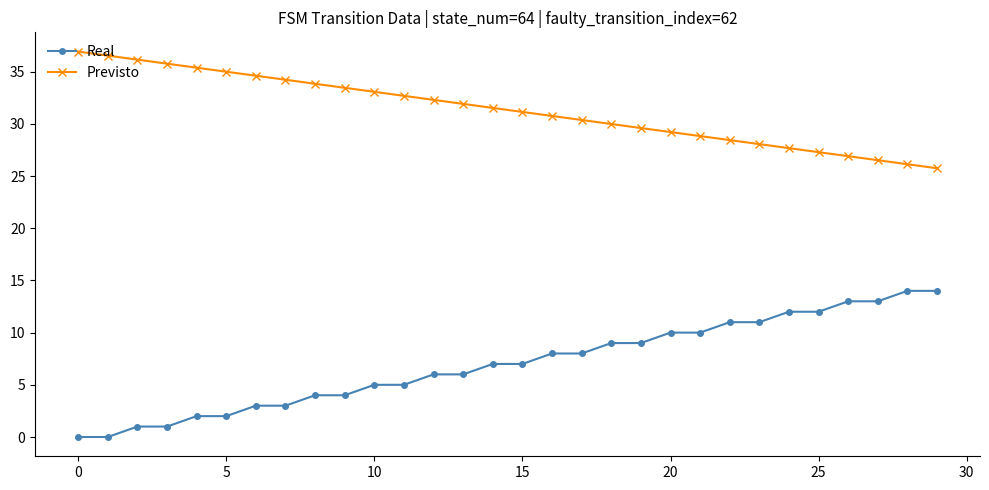

What is the highest value of the Real series?

14.0